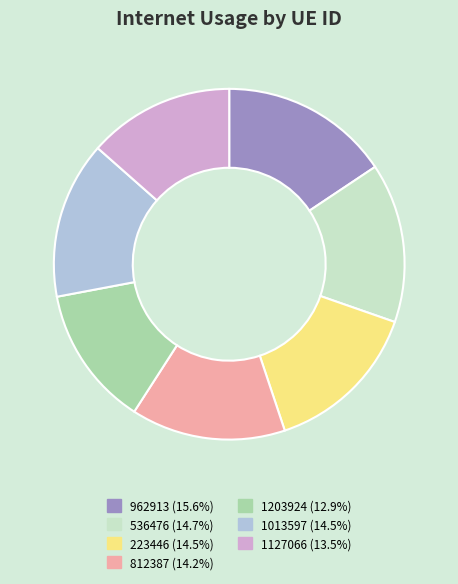

Combined, do 962913 and 812387 account for over 50%?

No